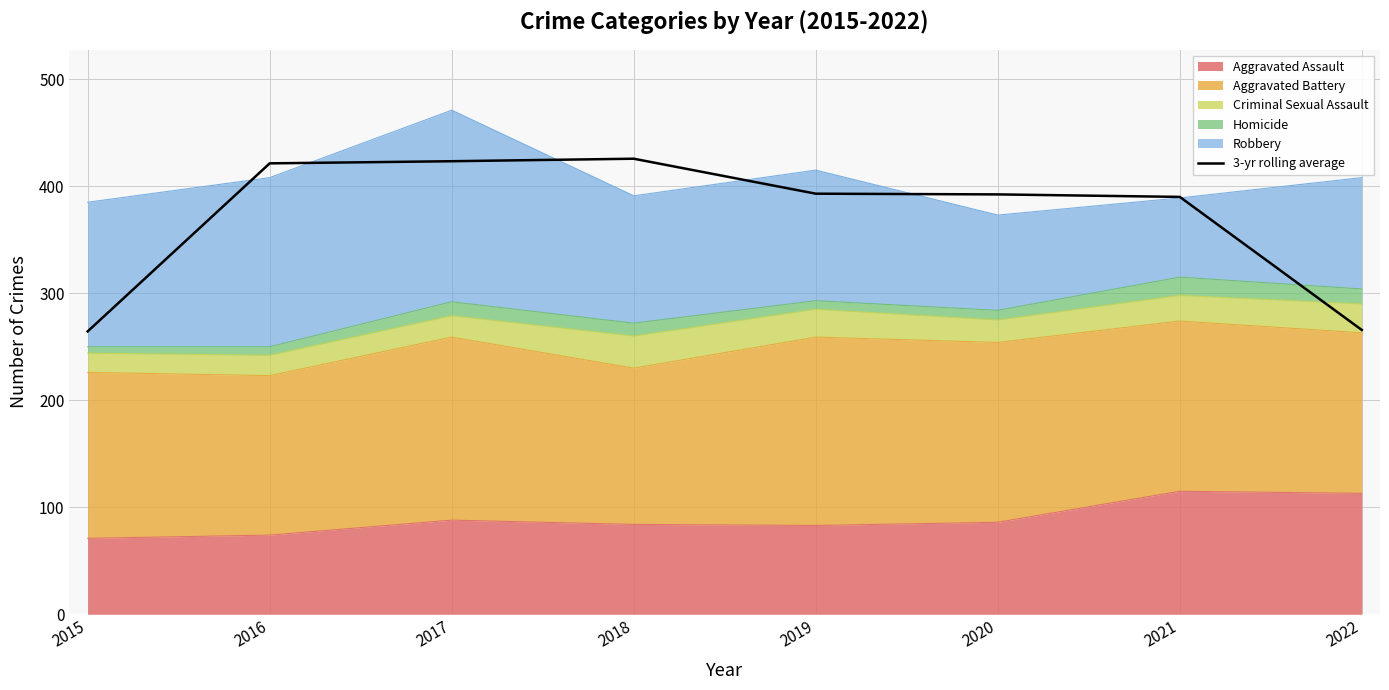

List the labels in order of value, largest first.

2018, 2017, 2016, 2019, 2020, 2021, 2022, 2015